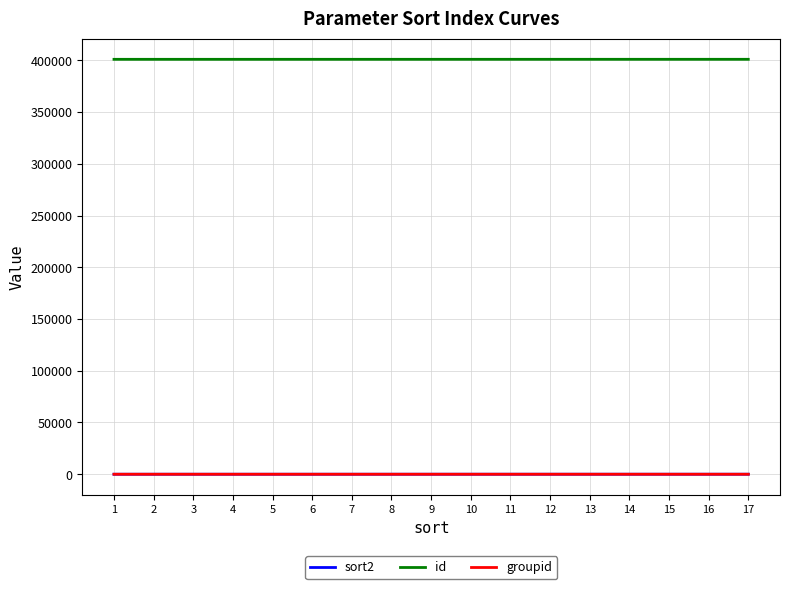

Which series has the largest total across all categories?

id